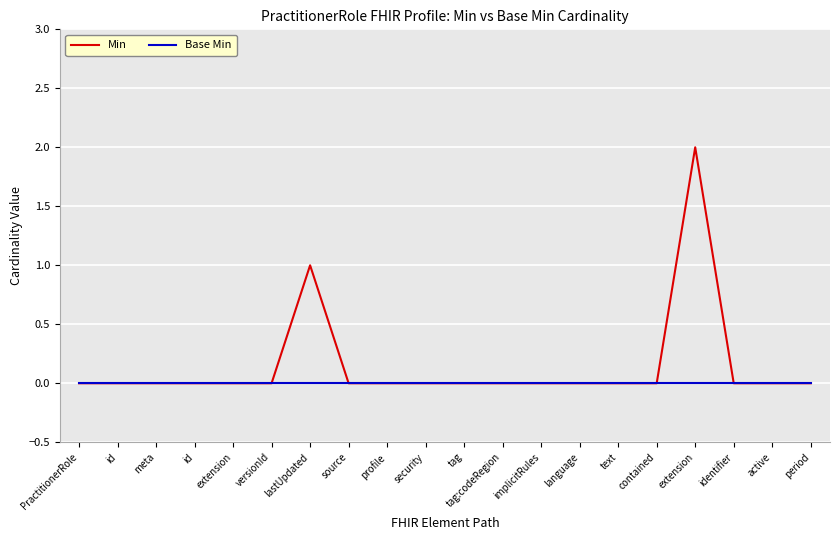

What are all the series names shown in the legend?

Min, Base Min